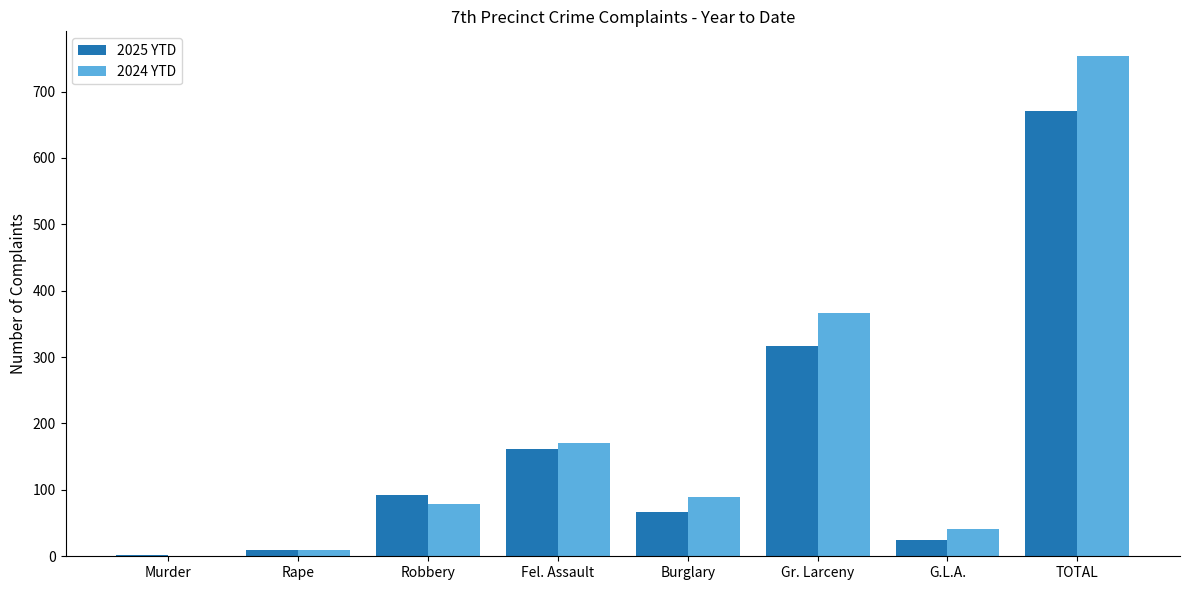

Reading left to right, extract all data points from this chart.

2025 YTD: 2	9	92	161	66	316	24	670
2024 YTD: 0	9	78	170	89	366	41	753